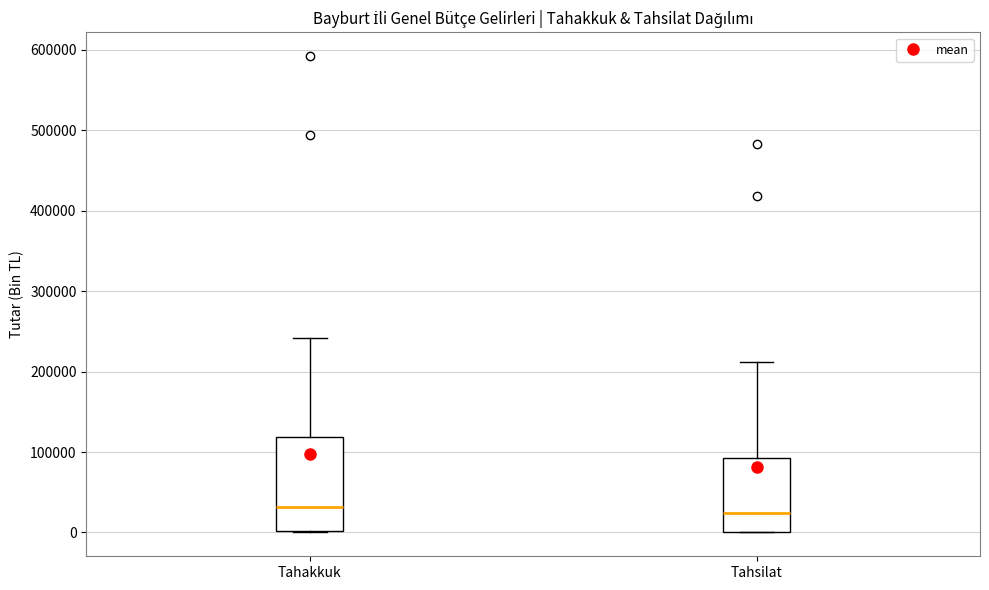

Reading left to right, read every box against the y-axis: the position of its median line, the range the box covers, and the ends of its whiskers. The values are not printed on the chart, so give them approximately, as read against the axis.

Tahakkuk: median 30000, box 0 to 120000, whiskers 0 to 240000
Tahsilat: median 20000, box 0 to 90000, whiskers 0 to 210000